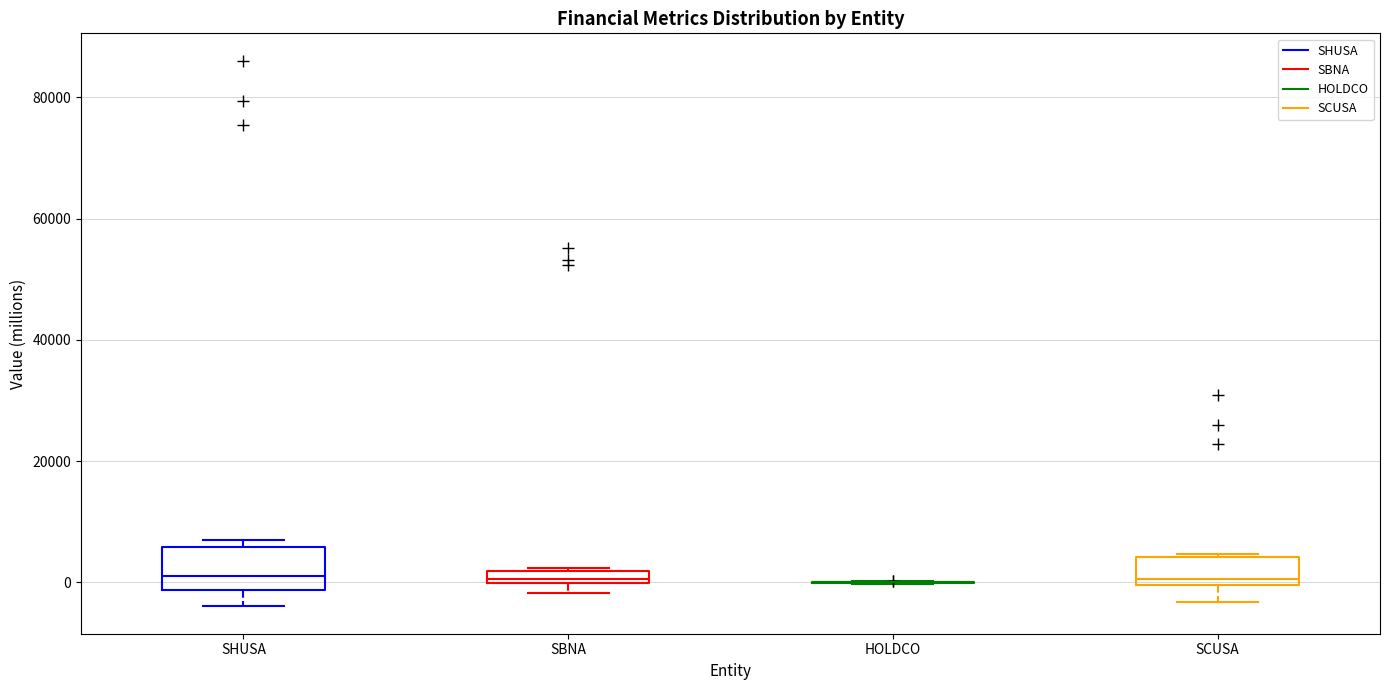

Where is the lower edge of the box for SBNA on the y-axis? The values are not printed on the chart, so give them approximately, as read against the axis.

0